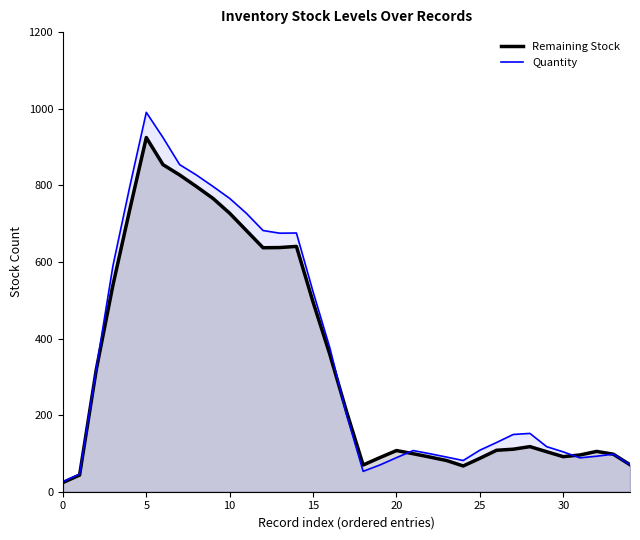

True or false: Quantity has more than 2 interior local peaks.

True